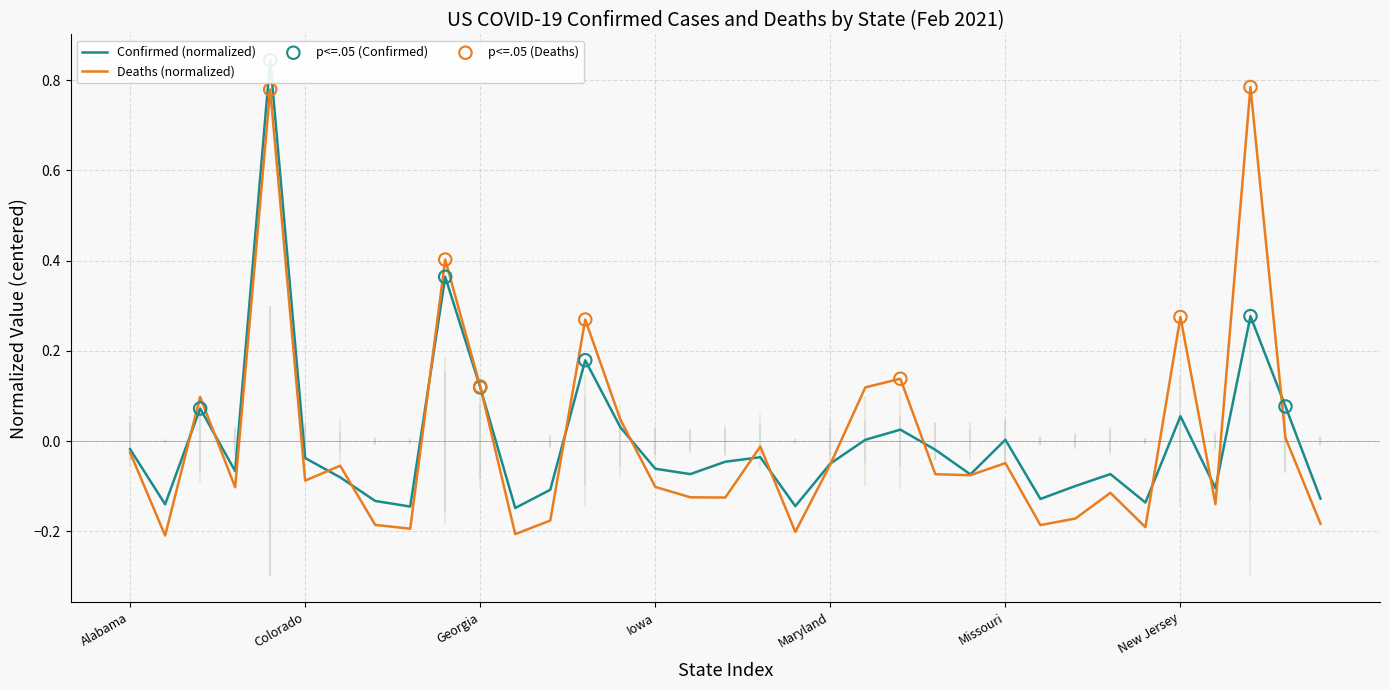

Is the value of Deaths at Delaware greater than the value of Confirmed at New York?

No